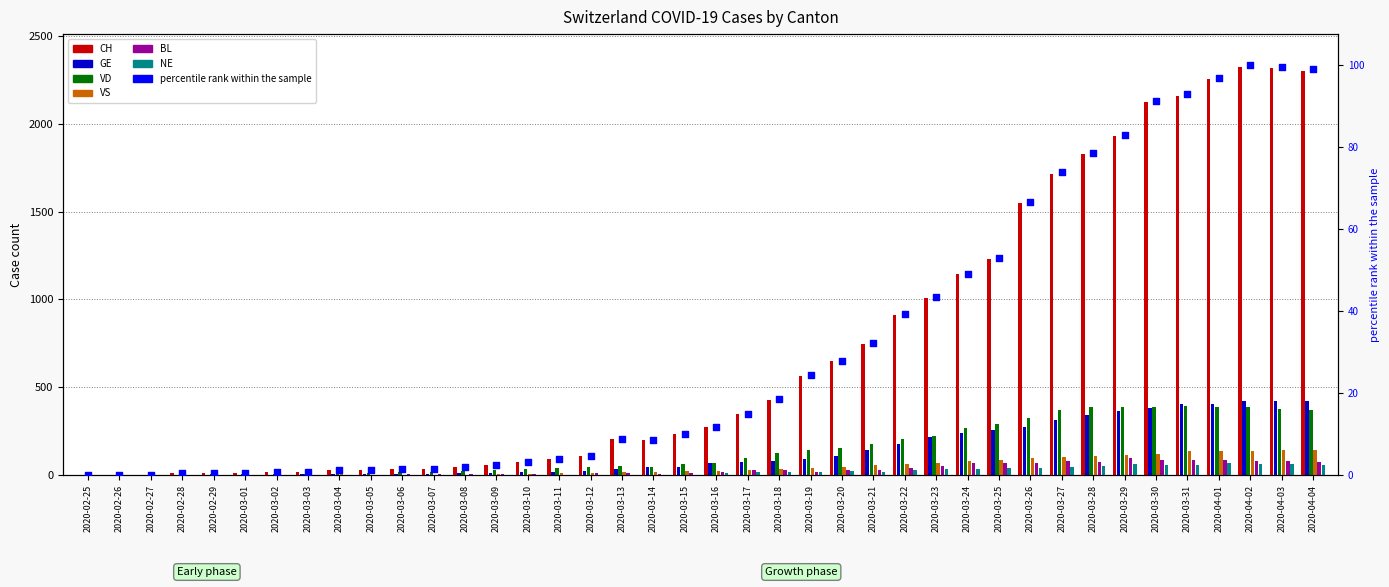

Which series has the largest total across all categories?

CH